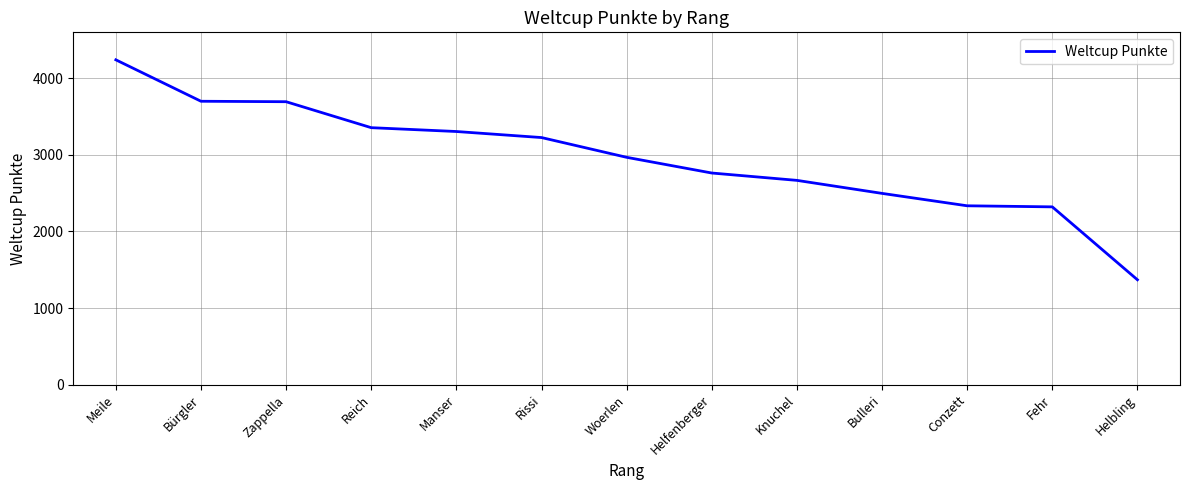

Is it true that the value at Zappella is 3694?

True